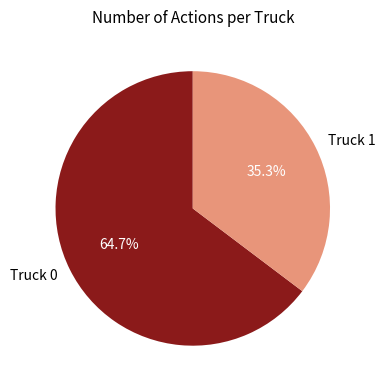

Count the number of slices in the pie.

2